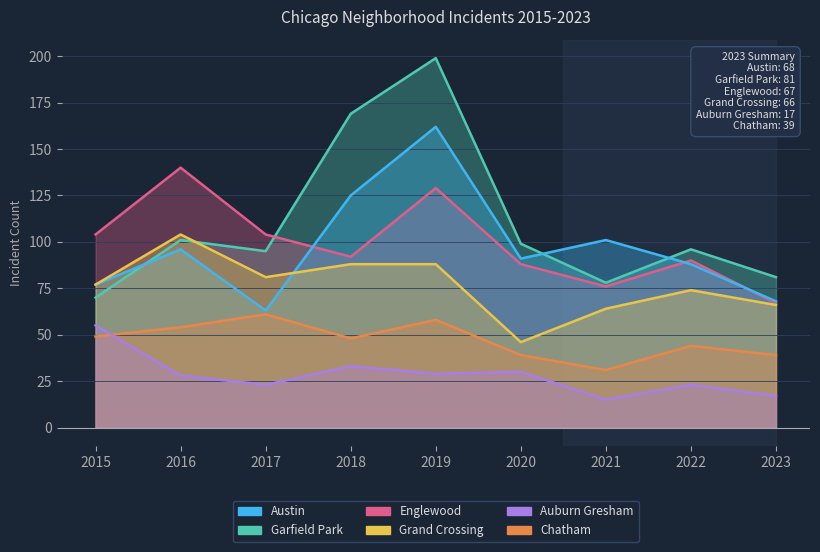

What is the smallest value displayed?

15